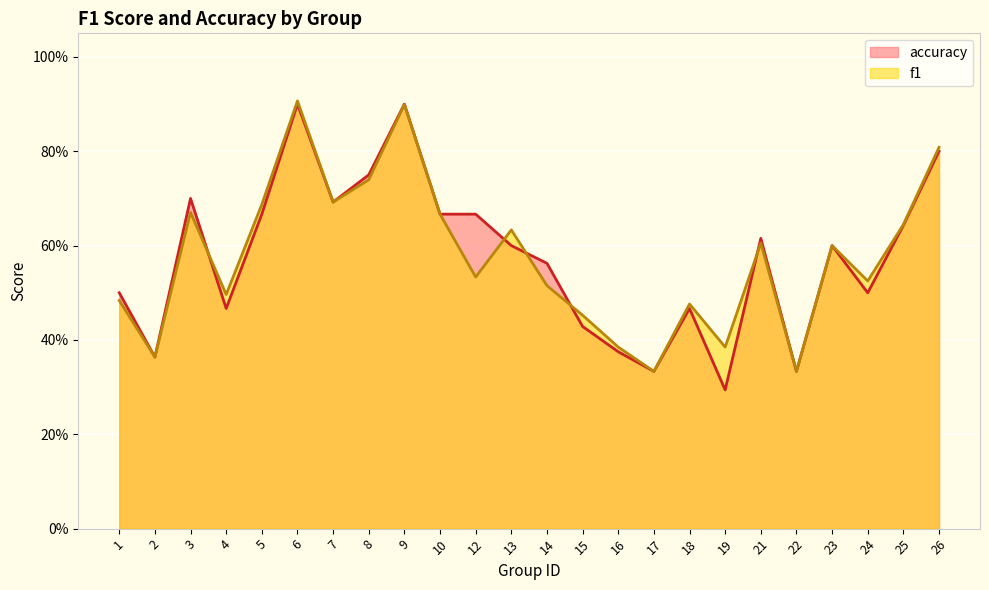

What is the difference between the second highest and minimum values in the accuracy series?

0.6